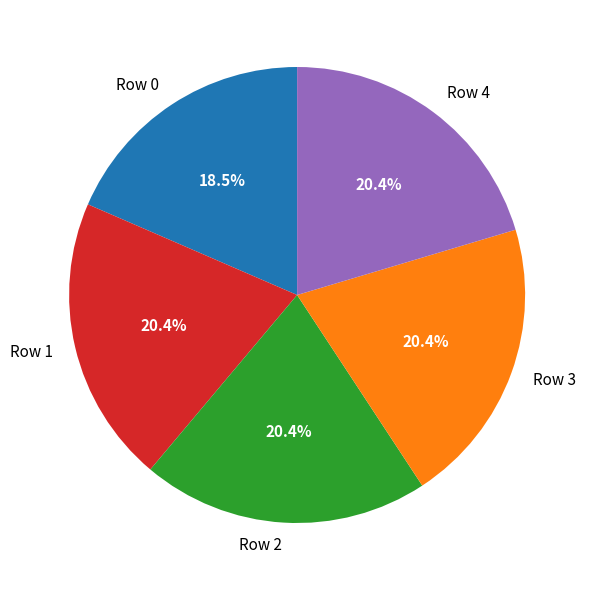

Which slice is the smallest?

Row 0